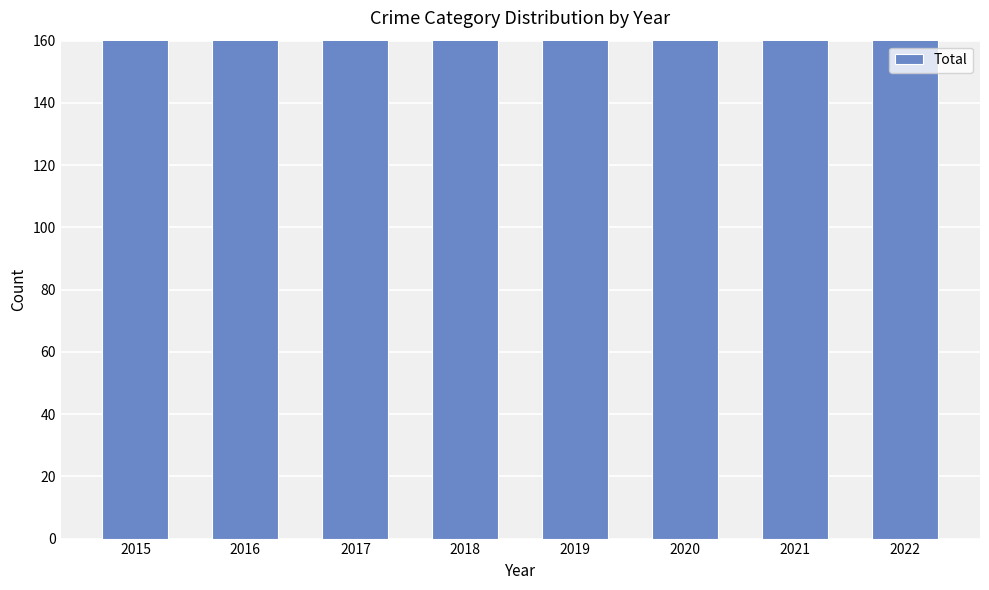

Reading left to right, transcribe all the data shown in this chart.

2015=244	2016=307	2017=270	2018=228	2019=234	2020=253	2021=251	2022=269